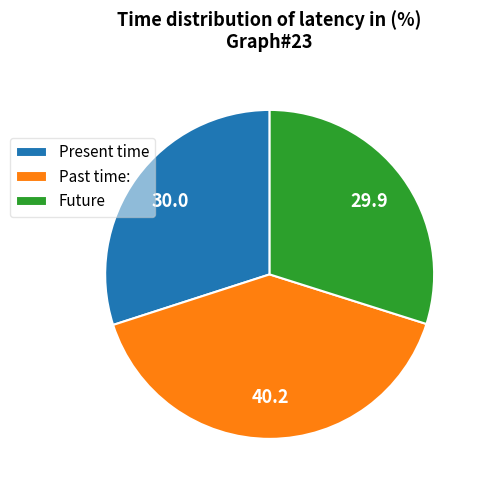

Is there a majority slice in this chart?

No